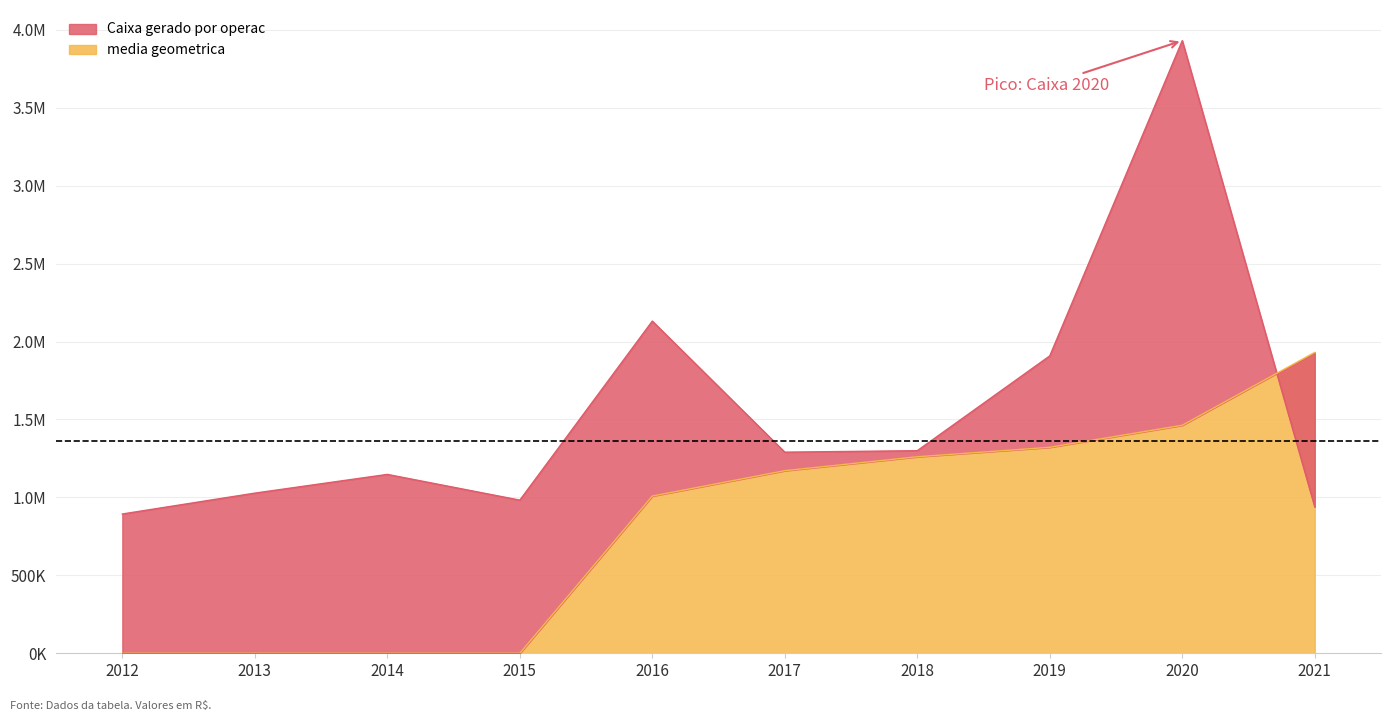

Which label corresponds to the smallest value in the chart?

2012